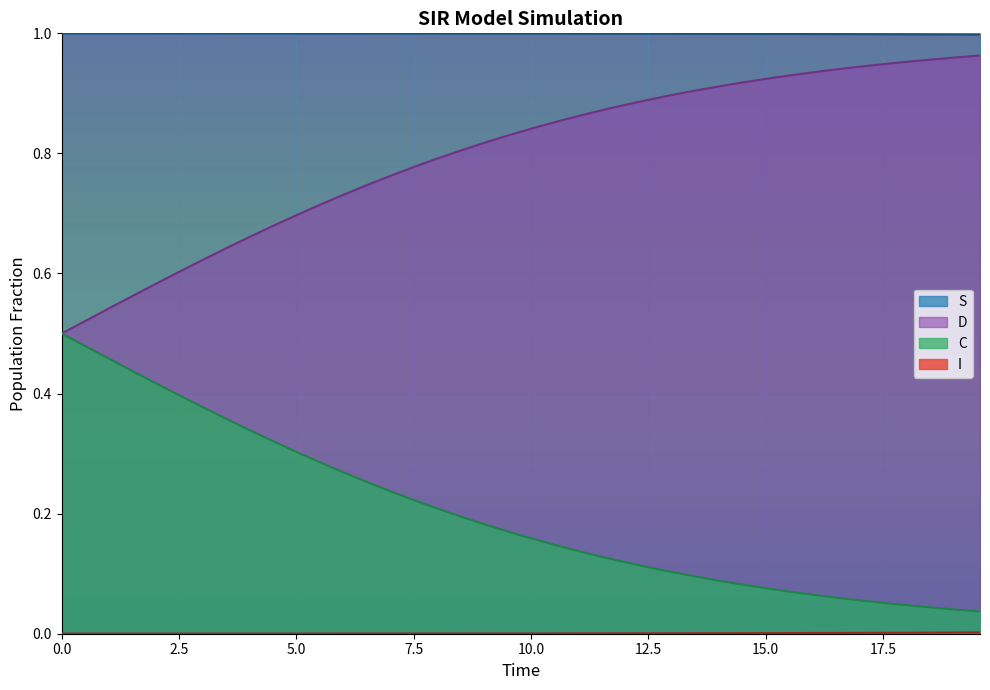

Which series has the largest total across all categories?

S